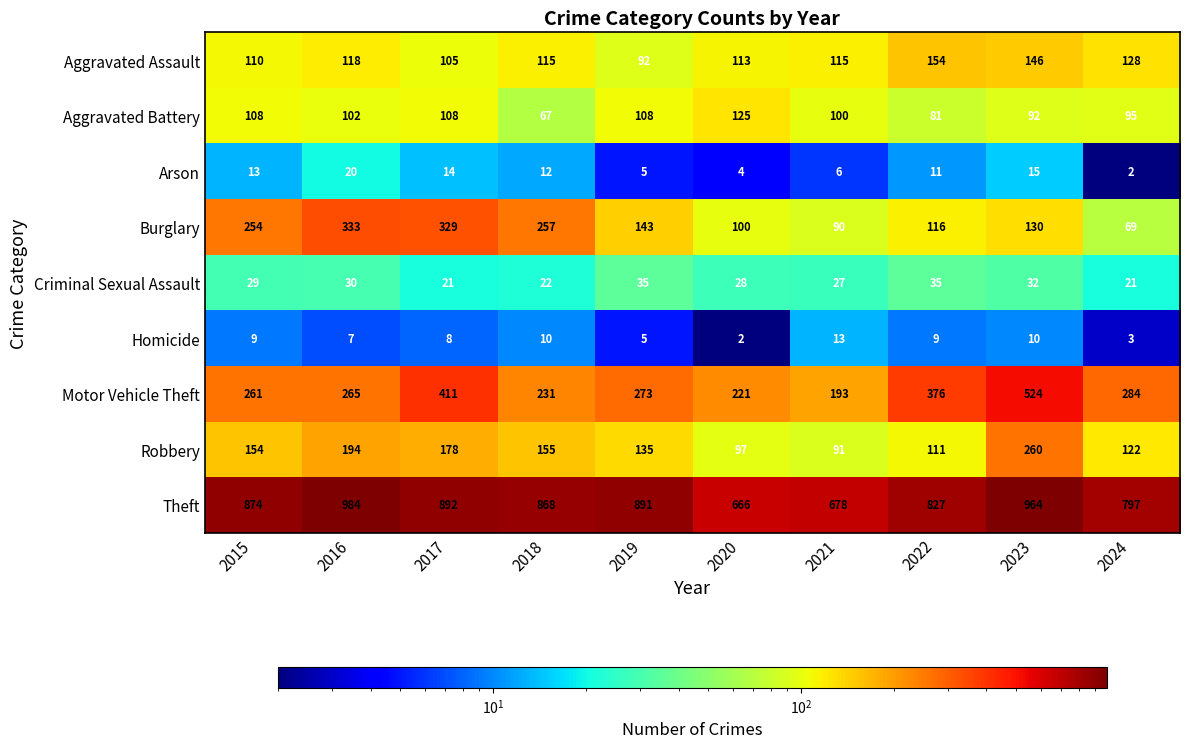

At which category is the sum across all series the highest?

2023